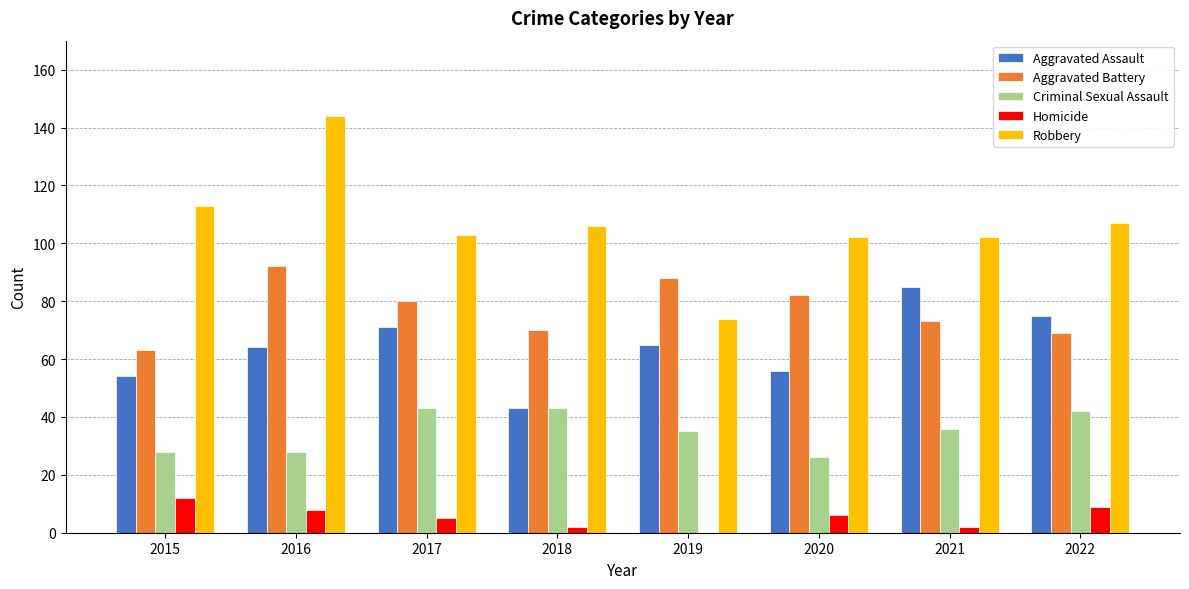

Is it true that Robbery equals 170 at 2022?

False